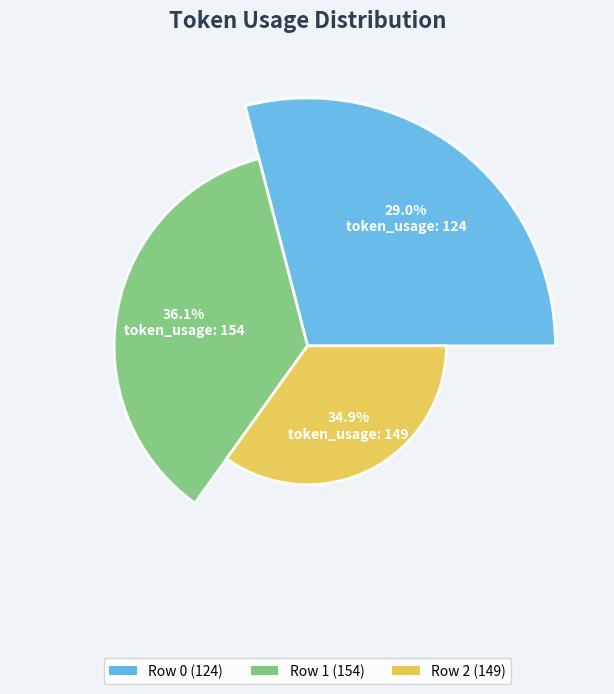

True or false: Row 0 accounts for 16% of the total.

False